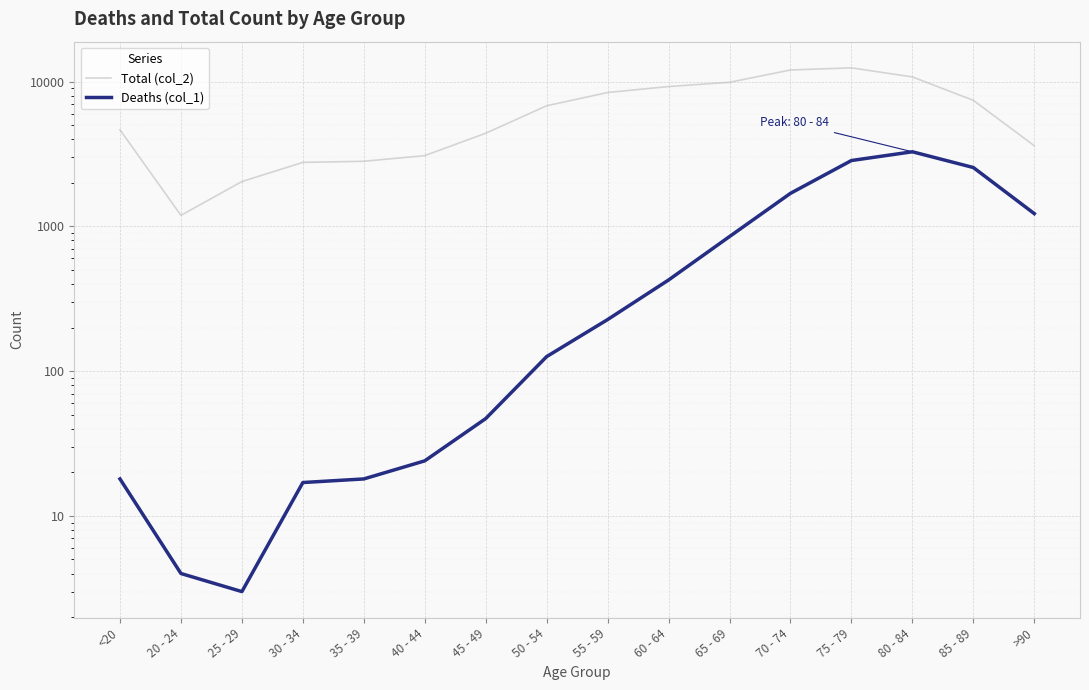

What position from the left is 75 - 79?

13